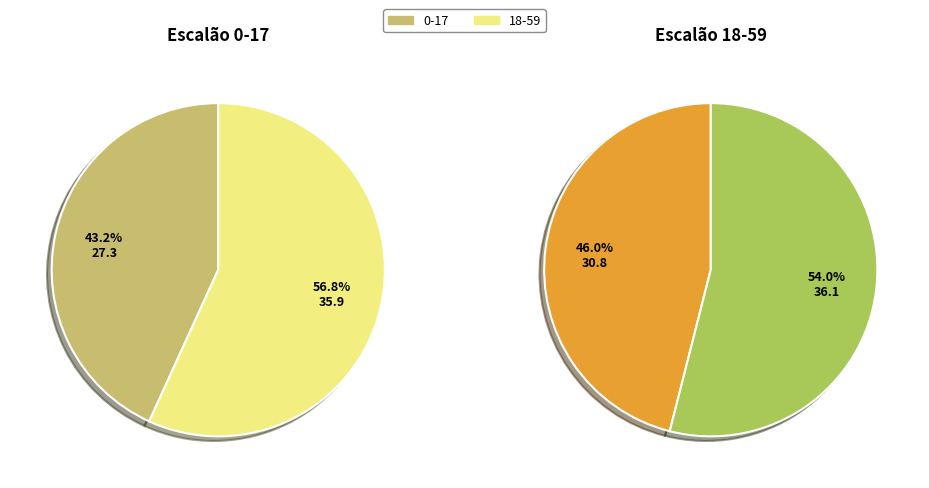

Does 0-17 account for over 50% of the chart?

No